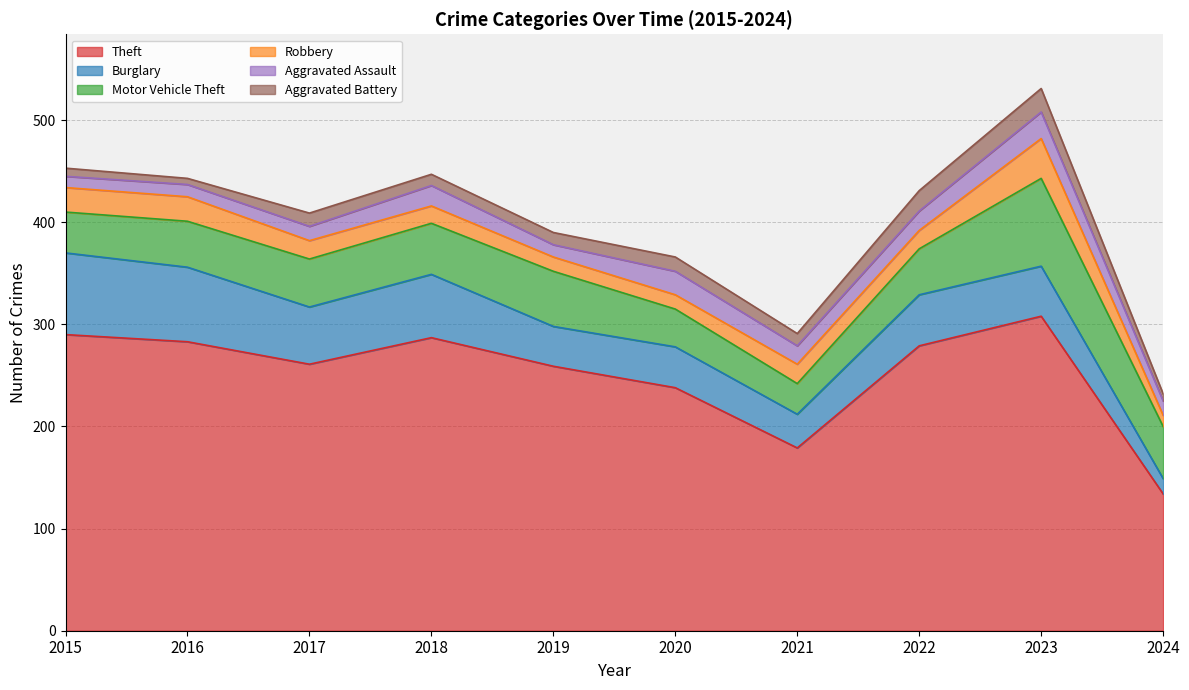

Does the chart have visible grid lines?

Yes